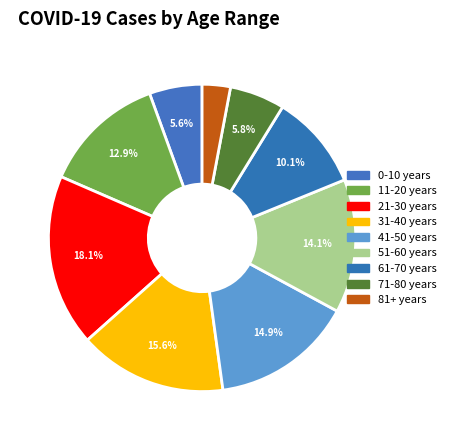

True or false: 11-20 years accounts for 2% of the total.

False